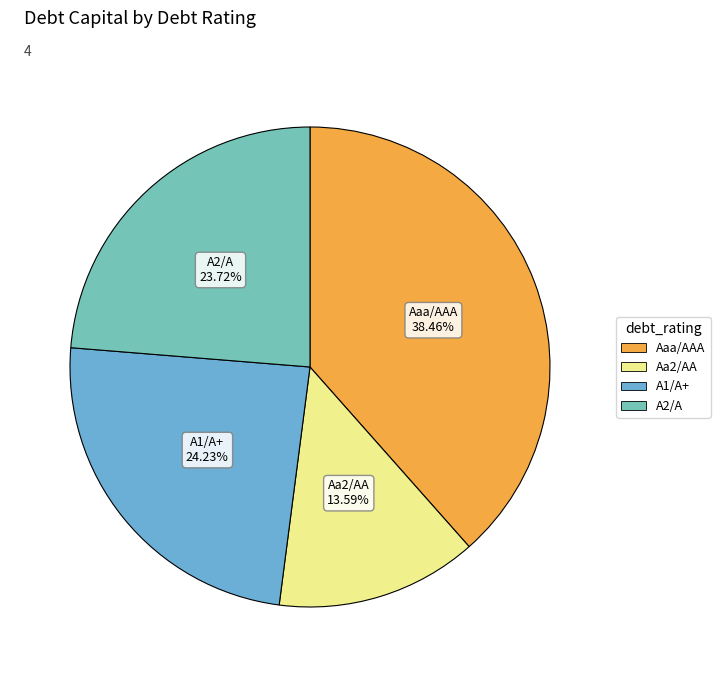

How many slices are in this pie chart?

4